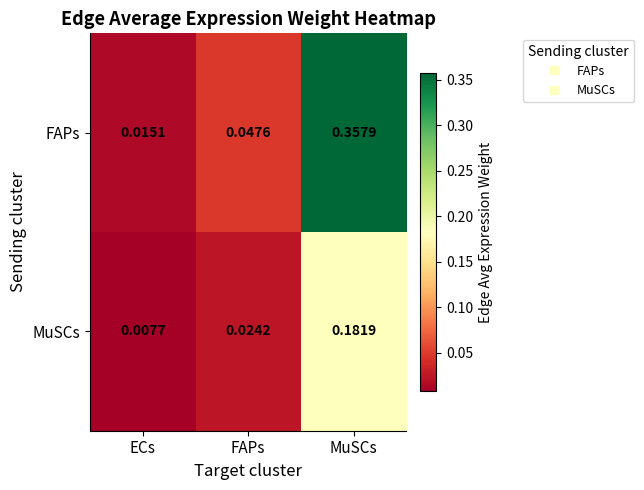

Rank the series by their maximum value, from lowest to highest.

MuSCs, FAPs